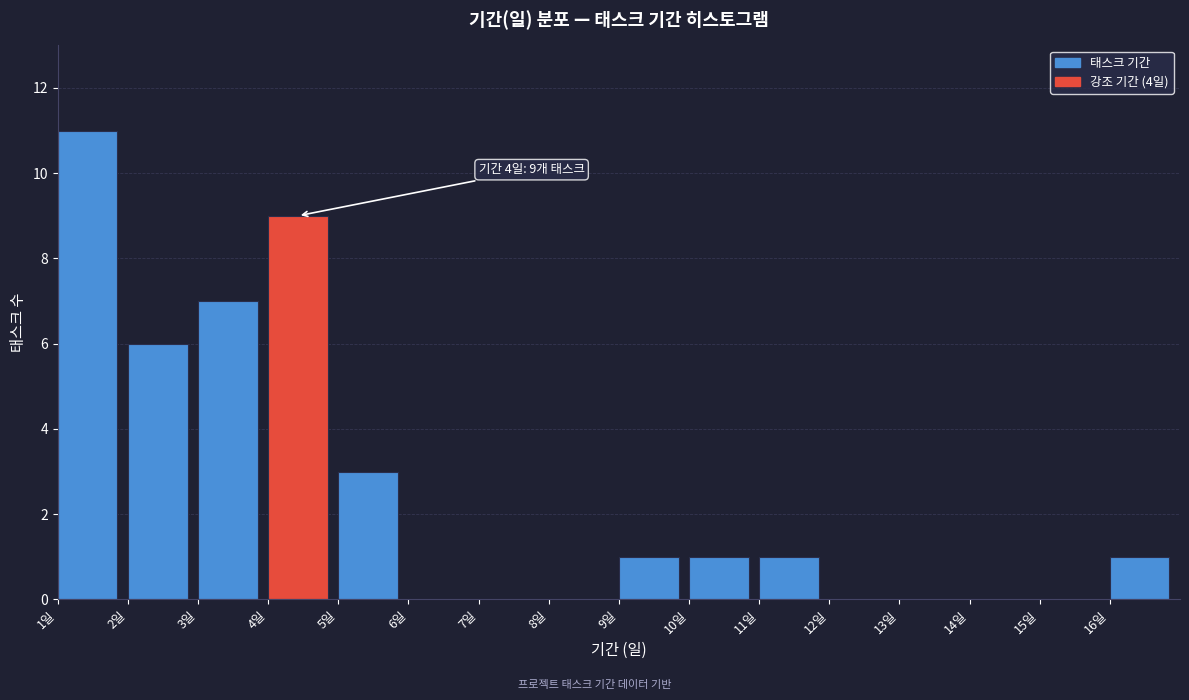

Which range on the x-axis has the tallest bar?

1 to 2